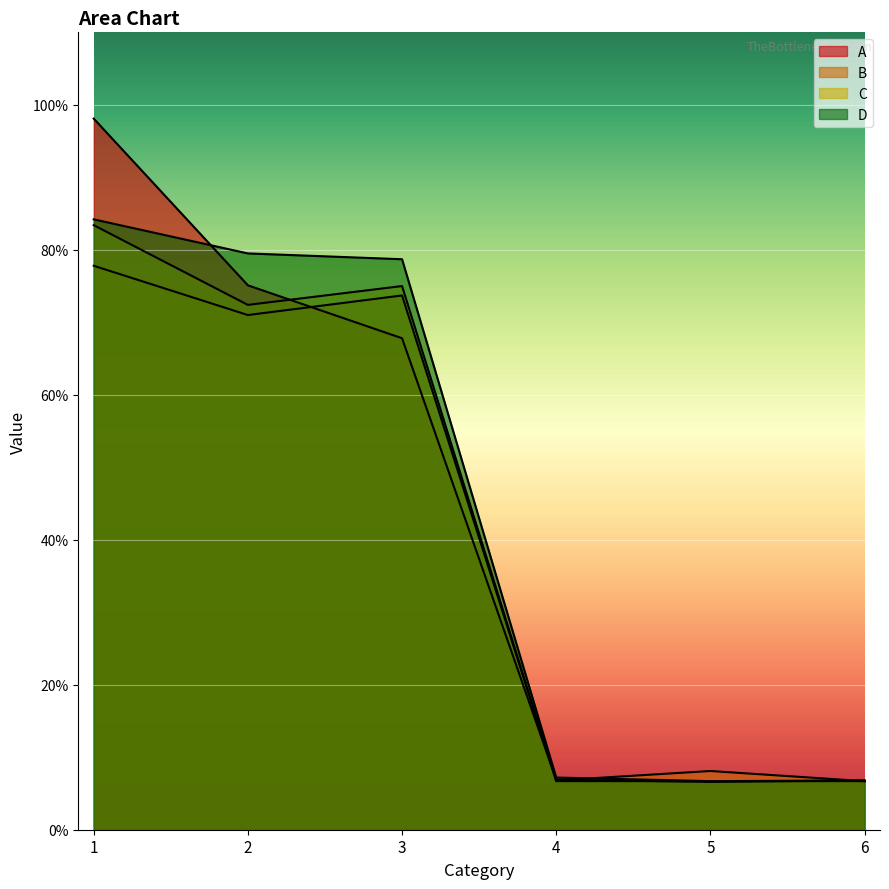

What is the highest value of the C series?

0.8